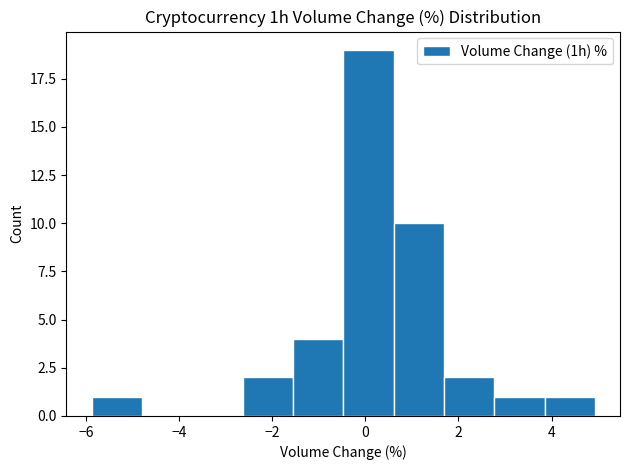

What is the height of the bar covering -0.4 to 0.6 on the x-axis? Neither the bar edges nor the heights are printed on the chart, so give them approximately, as read against the axes.

19